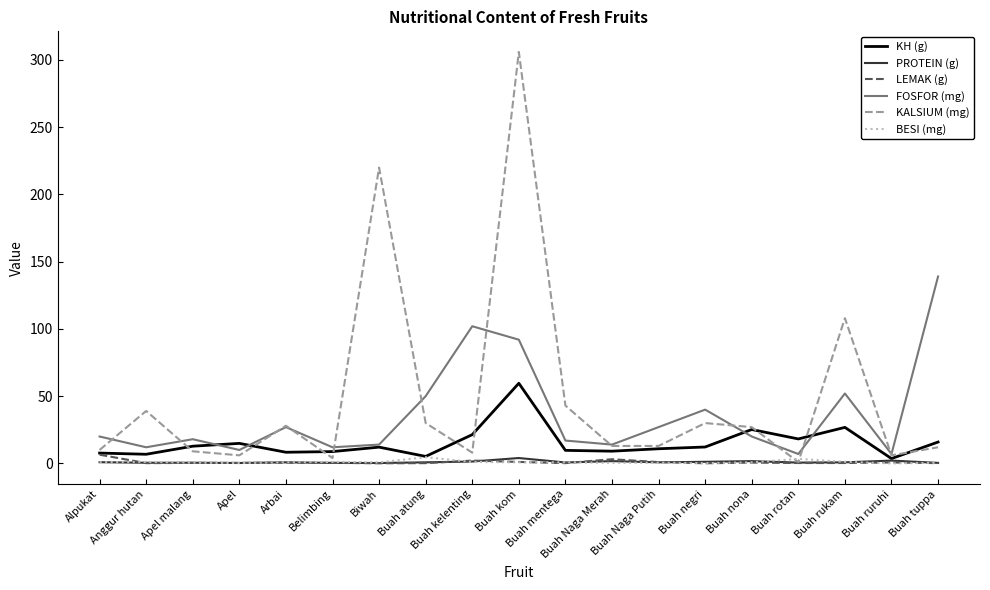

Which series has the largest range (max minus min)?

KALSIUM (mg)